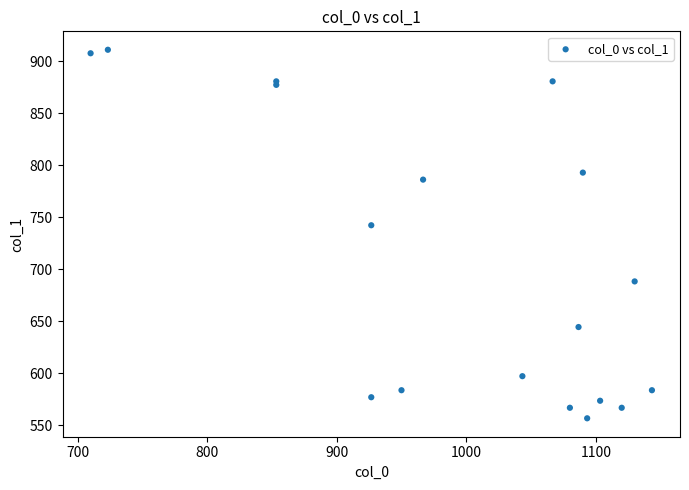

What Y value in the scatter plot is closest to 734?

742.5